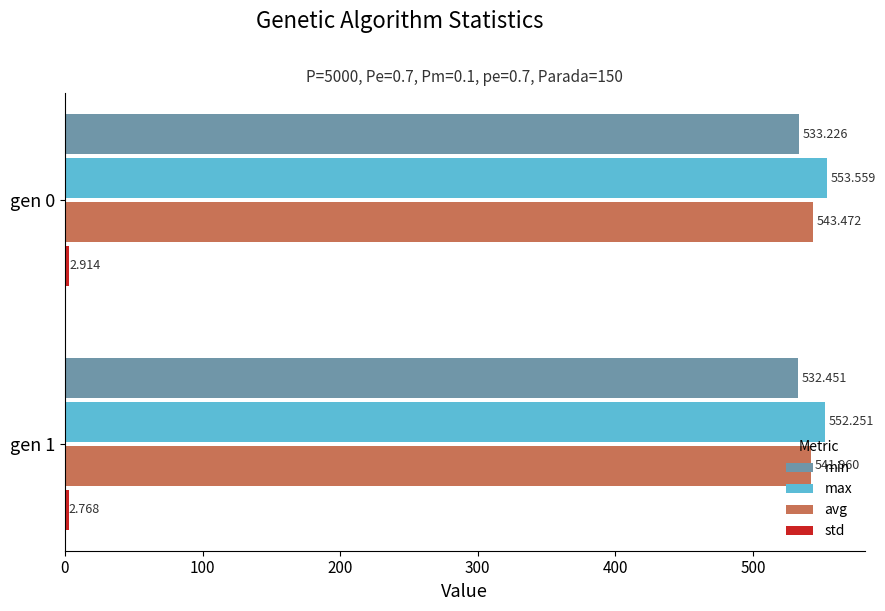

Which series has the largest total across all categories?

max